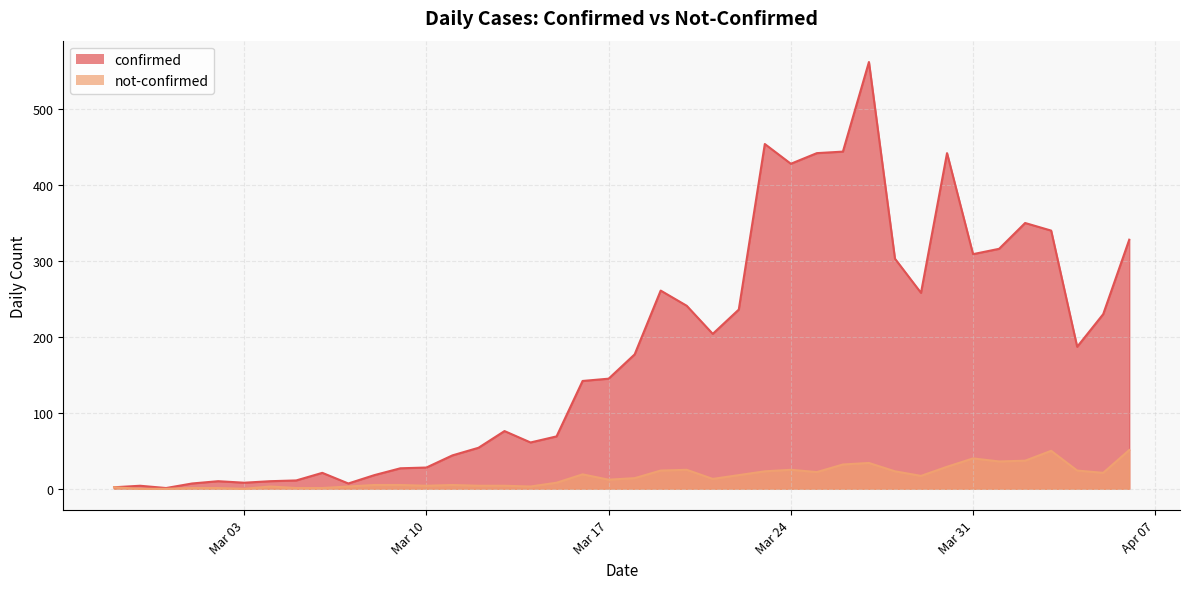

Does the chart have visible grid lines?

Yes